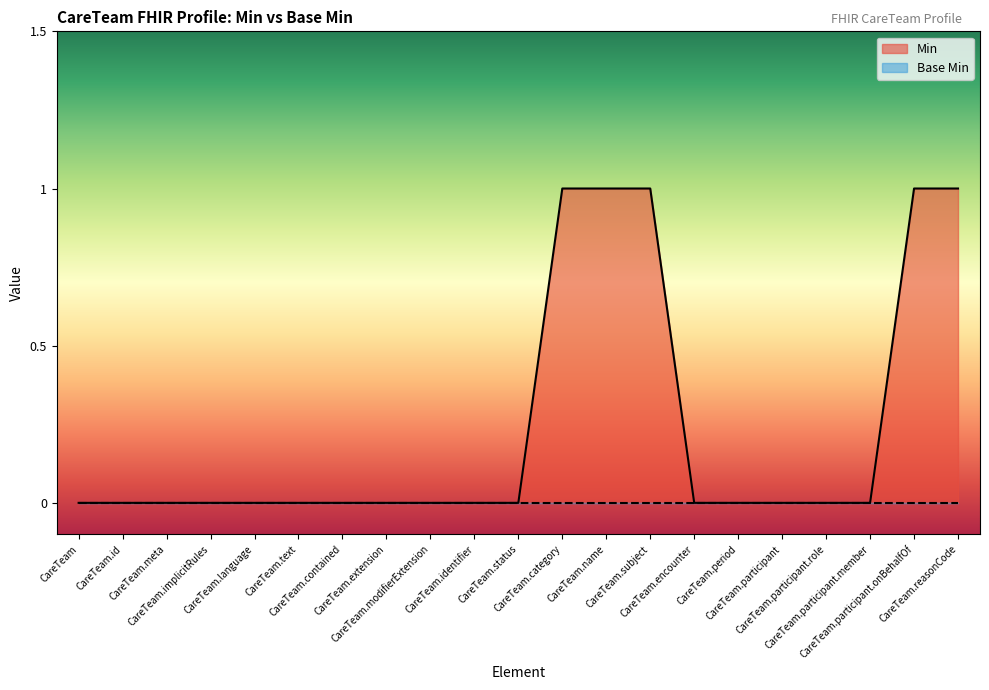

What is the ratio of the value at CareTeam.subject to the value at CareTeam.participant.onBehalfOf?

1.0